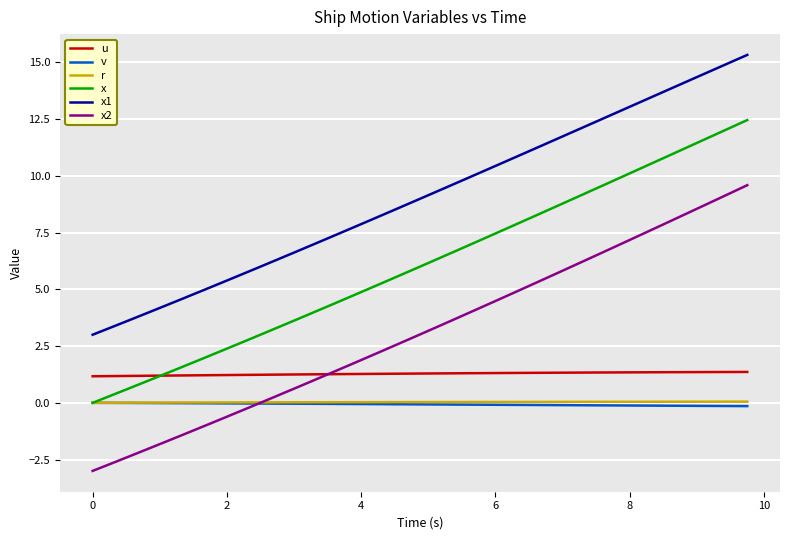

What are all the series names shown in the legend?

u, v, r, x, x1, x2